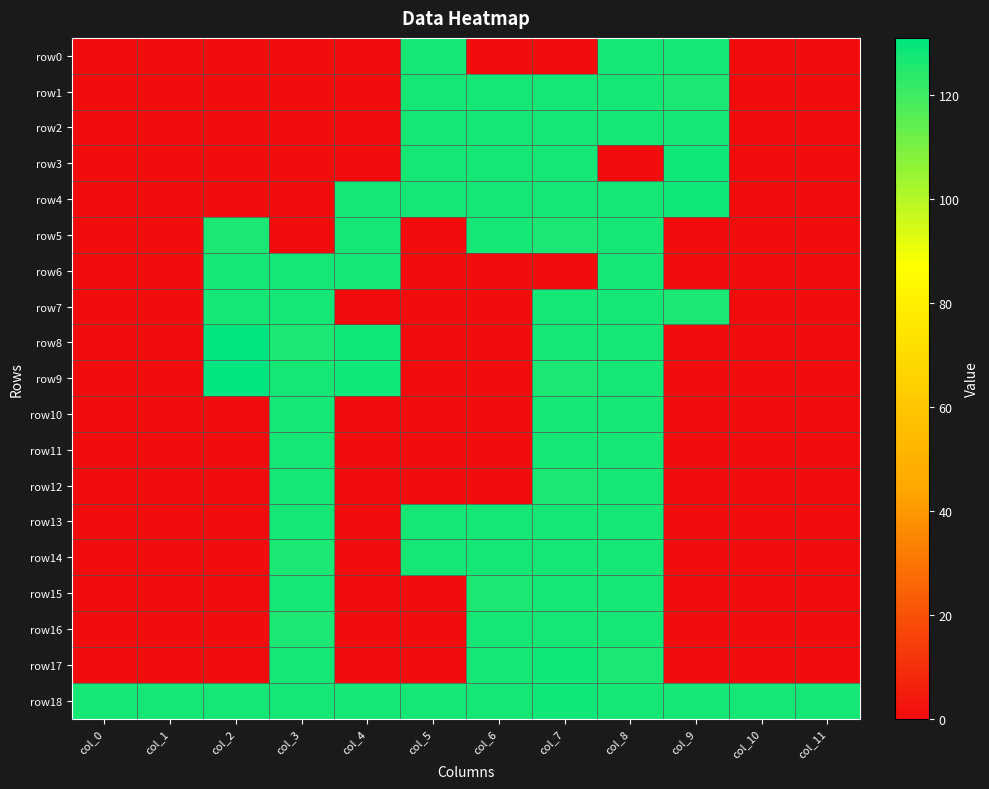

Reading left to right, list all the values displayed in this chart.

row0: col_0=0	col_1=0	col_2=0	col_3=0	col_4=0	col_5=127	col_6=0	col_7=0	col_8=127	col_9=127	col_10=0	col_11=0
row1: col_0=0	col_1=0	col_2=0	col_3=0	col_4=0	col_5=127	col_6=127	col_7=127	col_8=127	col_9=126	col_10=0	col_11=0
row2: col_0=0	col_1=0	col_2=0	col_3=0	col_4=0	col_5=127	col_6=127	col_7=127	col_8=127	col_9=127	col_10=0	col_11=0
row3: col_0=0	col_1=0	col_2=0	col_3=0	col_4=0	col_5=127	col_6=127	col_7=127	col_8=0	col_9=128	col_10=0	col_11=0
row4: col_0=0	col_1=0	col_2=0	col_3=0	col_4=127	col_5=127	col_6=127	col_7=127	col_8=127	col_9=128	col_10=0	col_11=0
row5: col_0=0	col_1=0	col_2=126	col_3=0	col_4=127	col_5=0	col_6=127	col_7=126	col_8=127	col_9=0	col_10=0	col_11=0
row6: col_0=0	col_1=0	col_2=127	col_3=127	col_4=127	col_5=0	col_6=0	col_7=0	col_8=127	col_9=0	col_10=0	col_11=0
row7: col_0=0	col_1=0	col_2=127	col_3=127	col_4=0	col_5=0	col_6=0	col_7=127	col_8=127	col_9=126	col_10=0	col_11=0
row8: col_0=0	col_1=0	col_2=131	col_3=126	col_4=128	col_5=0	col_6=0	col_7=127	col_8=127	col_9=0	col_10=0	col_11=0
row9: col_0=0	col_1=0	col_2=131	col_3=127	col_4=128	col_5=0	col_6=0	col_7=126	col_8=127	col_9=0	col_10=0	col_11=0
row10: col_0=0	col_1=0	col_2=0	col_3=127	col_4=0	col_5=0	col_6=0	col_7=127	col_8=127	col_9=0	col_10=0	col_11=0
row11: col_0=0	col_1=0	col_2=0	col_3=127	col_4=0	col_5=0	col_6=0	col_7=127	col_8=127	col_9=0	col_10=0	col_11=0
row12: col_0=0	col_1=0	col_2=0	col_3=127	col_4=0	col_5=0	col_6=0	col_7=126	col_8=127	col_9=0	col_10=0	col_11=0
row13: col_0=0	col_1=0	col_2=0	col_3=127	col_4=0	col_5=127	col_6=127	col_7=127	col_8=127	col_9=0	col_10=0	col_11=0
row14: col_0=0	col_1=0	col_2=0	col_3=126	col_4=0	col_5=127	col_6=127	col_7=127	col_8=127	col_9=0	col_10=0	col_11=0
row15: col_0=0	col_1=0	col_2=0	col_3=127	col_4=0	col_5=0	col_6=126	col_7=127	col_8=127	col_9=0	col_10=0	col_11=0
row16: col_0=0	col_1=0	col_2=0	col_3=126	col_4=0	col_5=0	col_6=127	col_7=127	col_8=127	col_9=0	col_10=0	col_11=0
row17: col_0=0	col_1=0	col_2=0	col_3=127	col_4=0	col_5=0	col_6=127	col_7=128	col_8=126	col_9=0	col_10=0	col_11=0
row18: col_0=127	col_1=127	col_2=127	col_3=127	col_4=127	col_5=127	col_6=127	col_7=128	col_8=127	col_9=127	col_10=127	col_11=127